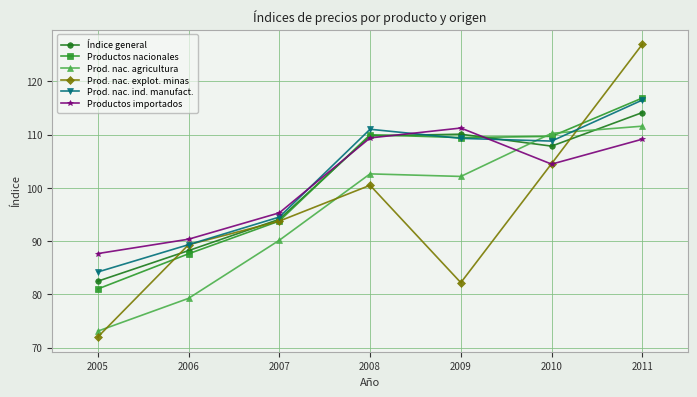

How many interior local peaks does the Prod. nac. ind. manufact. series have?

1